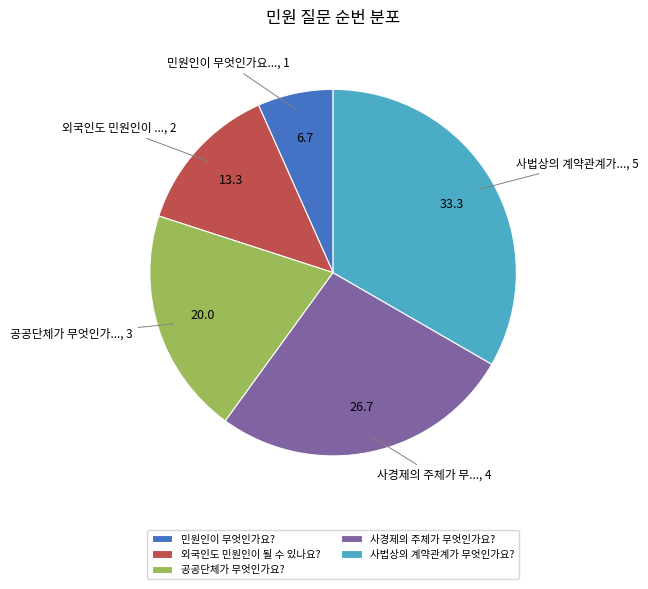

Which has a higher value, 외국인도 민원인이 될 수 있나요? or 민원인이 무엇인가요??

외국인도 민원인이 될 수 있나요?